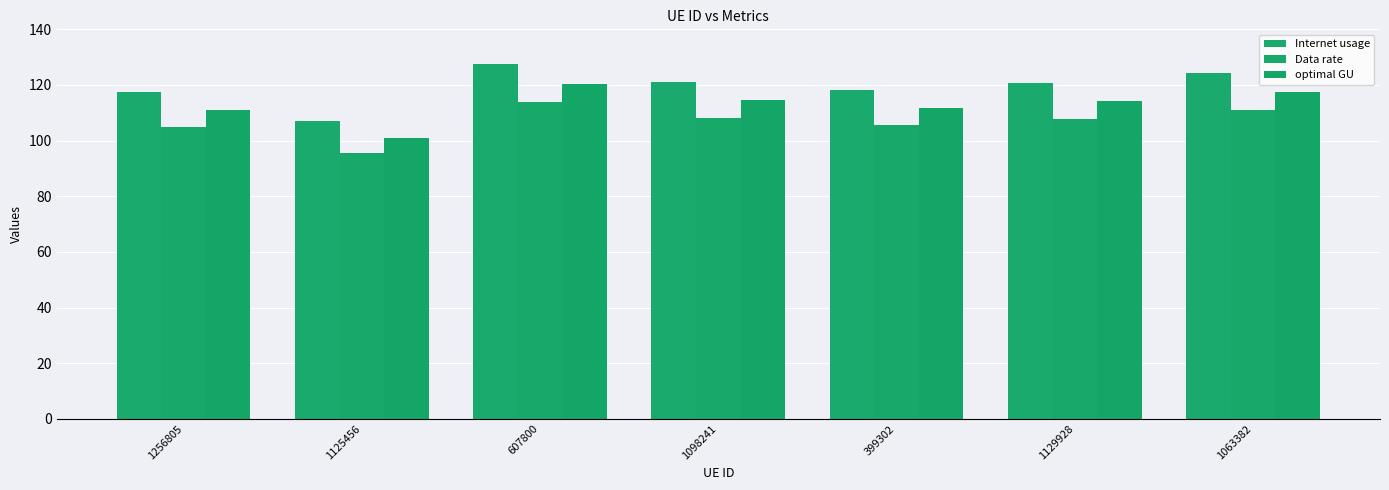

Is the value of optimal GU at 399302 greater than the value of Internet usage at 399302?

No